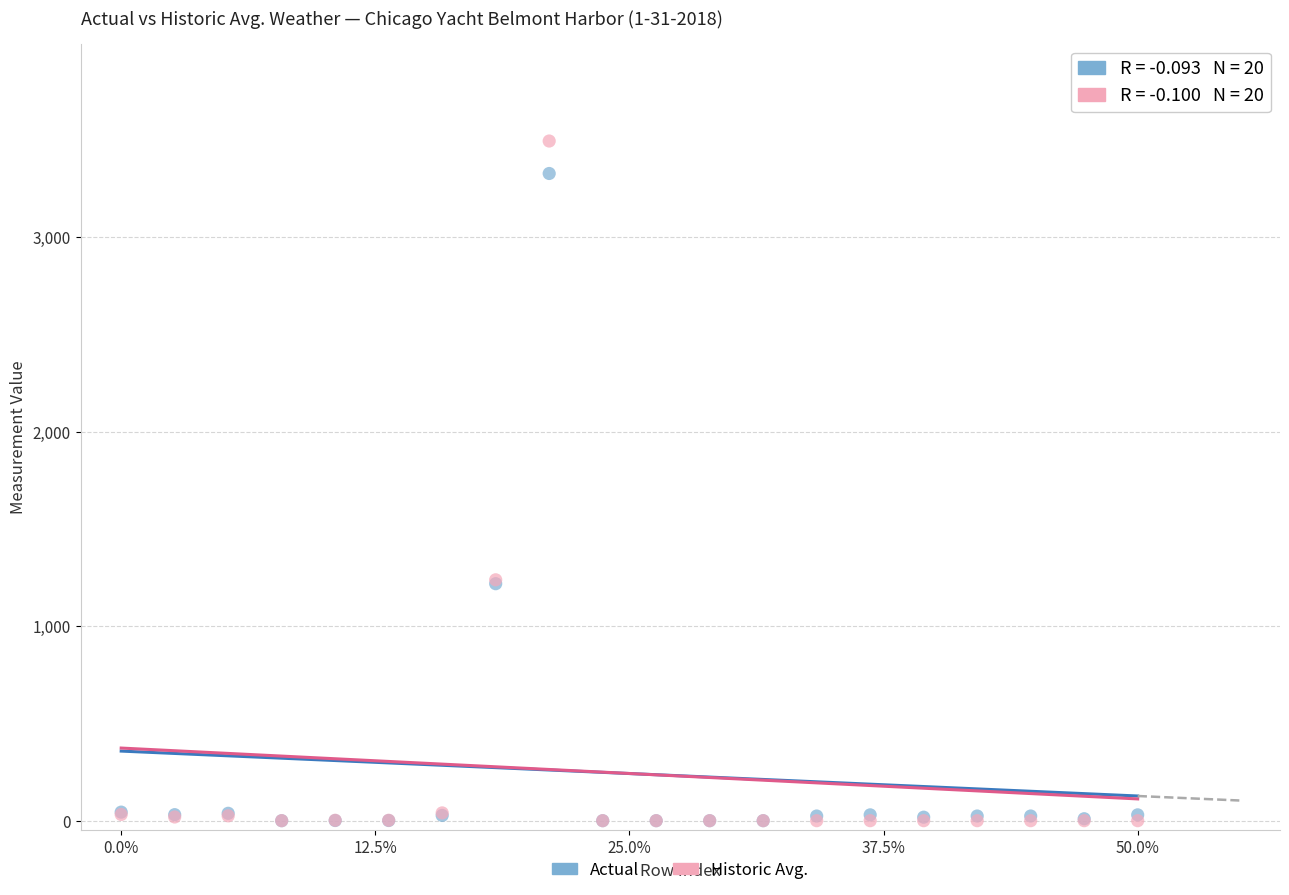

Which series has the widest spread of Y values?

Historic Avg.